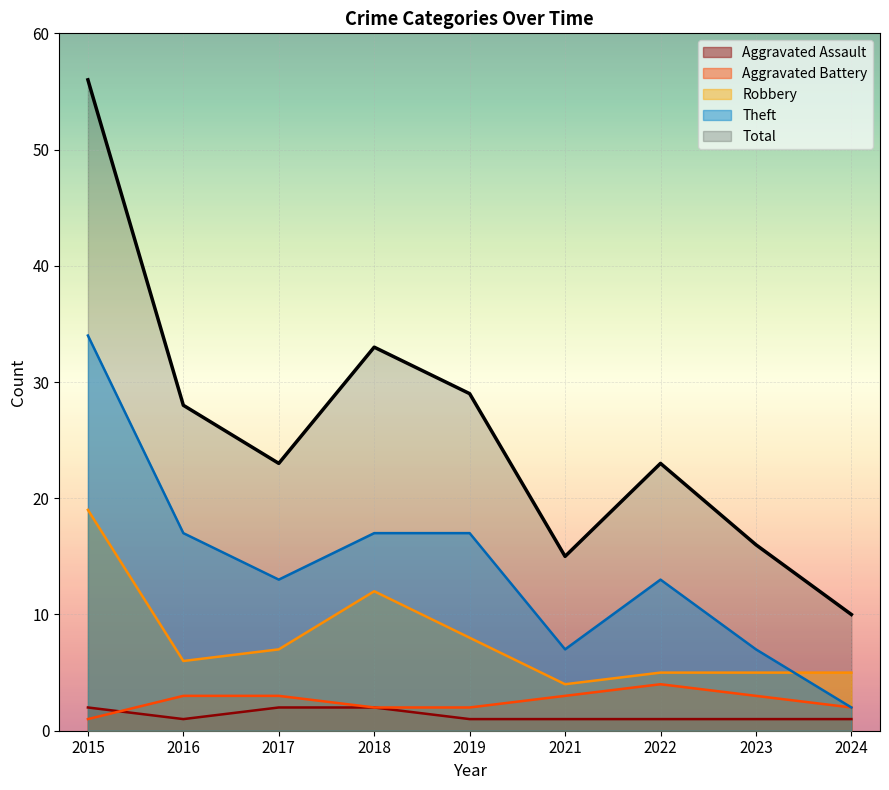

True or false: Total and Robbery intersect in this chart.

False